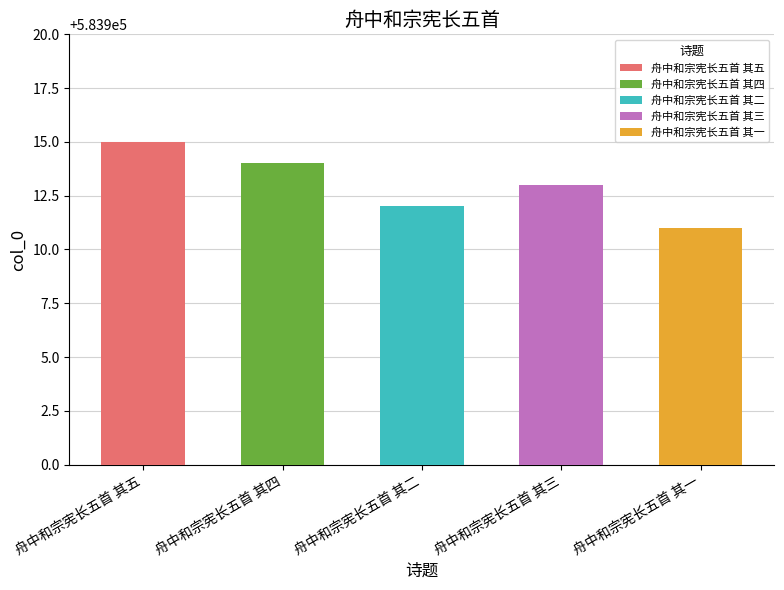

List the labels in order of value, smallest first.

舟中和宗宪长五首 其一, 舟中和宗宪长五首 其二, 舟中和宗宪长五首 其三, 舟中和宗宪长五首 其四, 舟中和宗宪长五首 其五